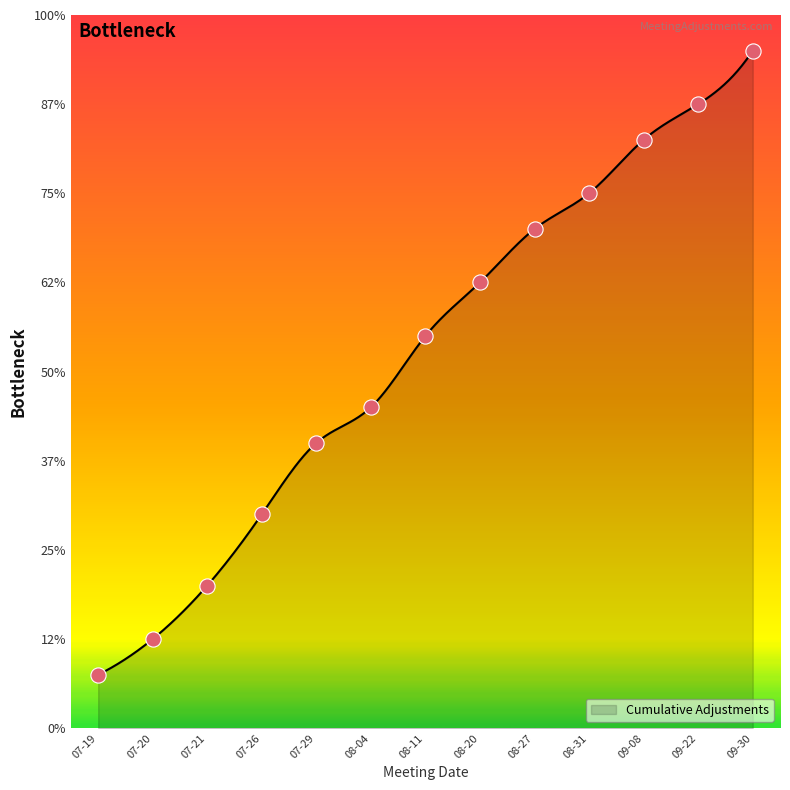

Approximately how many times larger is the value at 07-19 compared to 09-22?

0.1